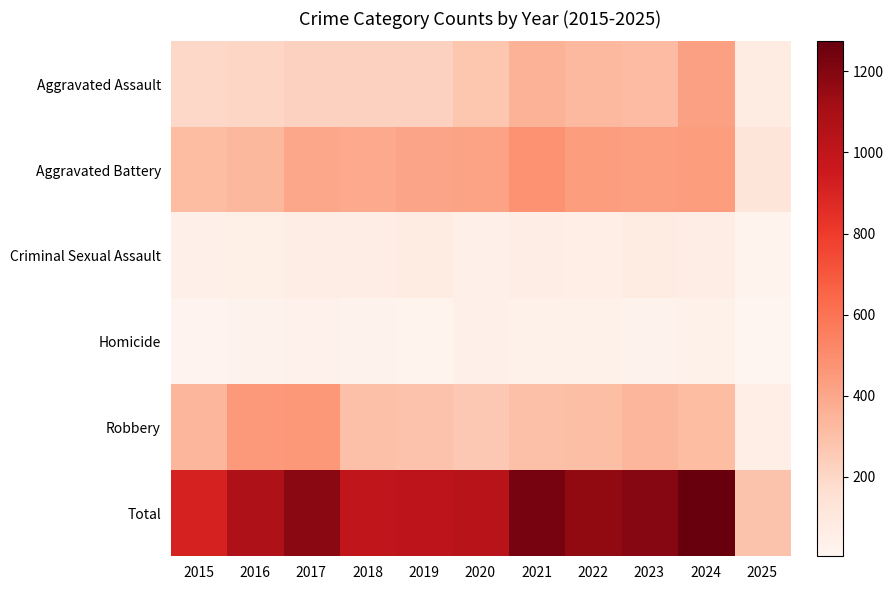

Count the number of categories in the chart.

11